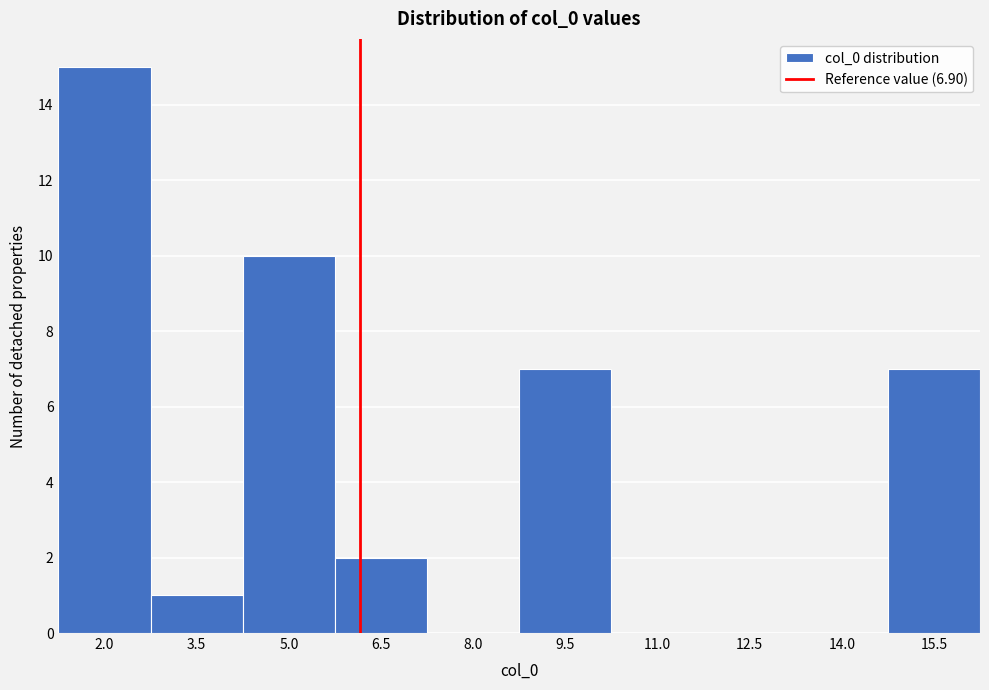

Reading right to left, transcribe all the data shown in this chart.

15.5=7	14.0=0	12.5=0	11.0=0	9.5=7	8.0=0	6.5=2	5.0=10	3.5=1	2.0=15